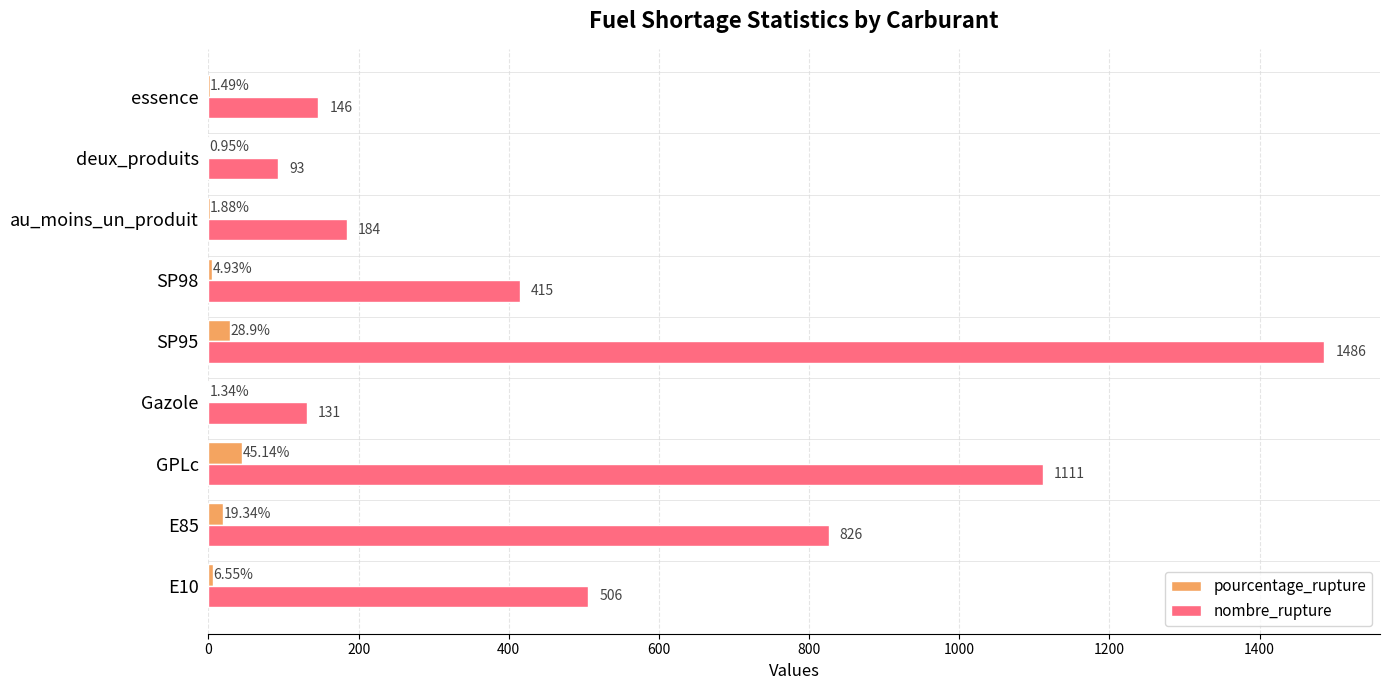

Where is nombre_rupture nearest to the value 789?

E85